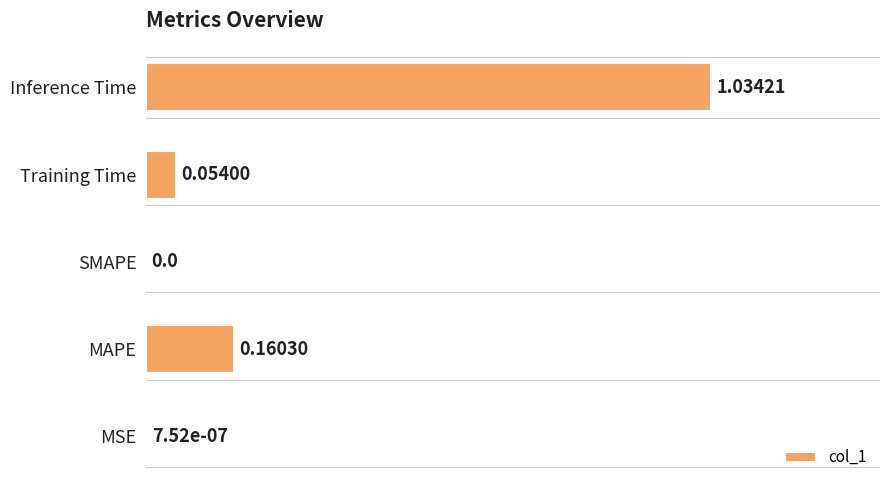

What is the change in value from MSE to Training Time?

+0.1